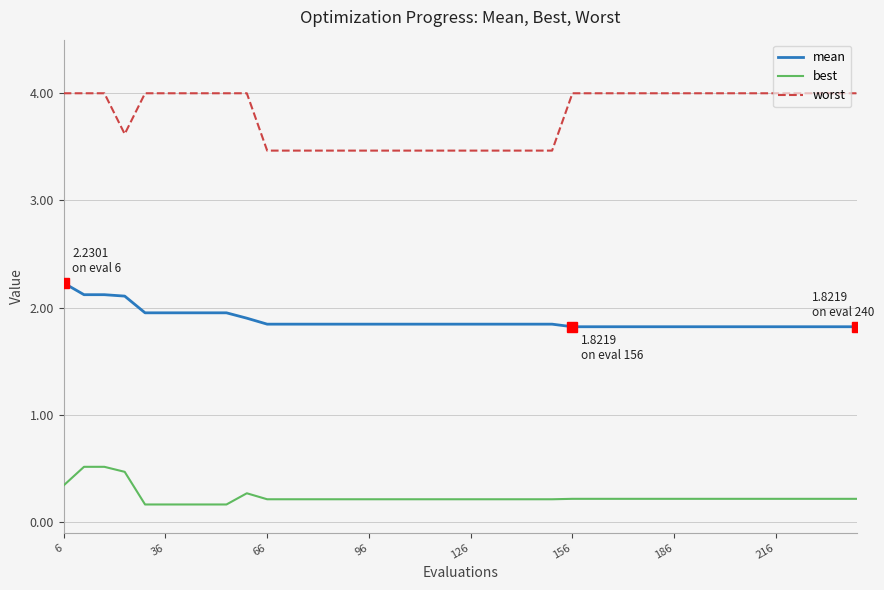

List the series in order of their peak value, lowest first.

best, mean, worst